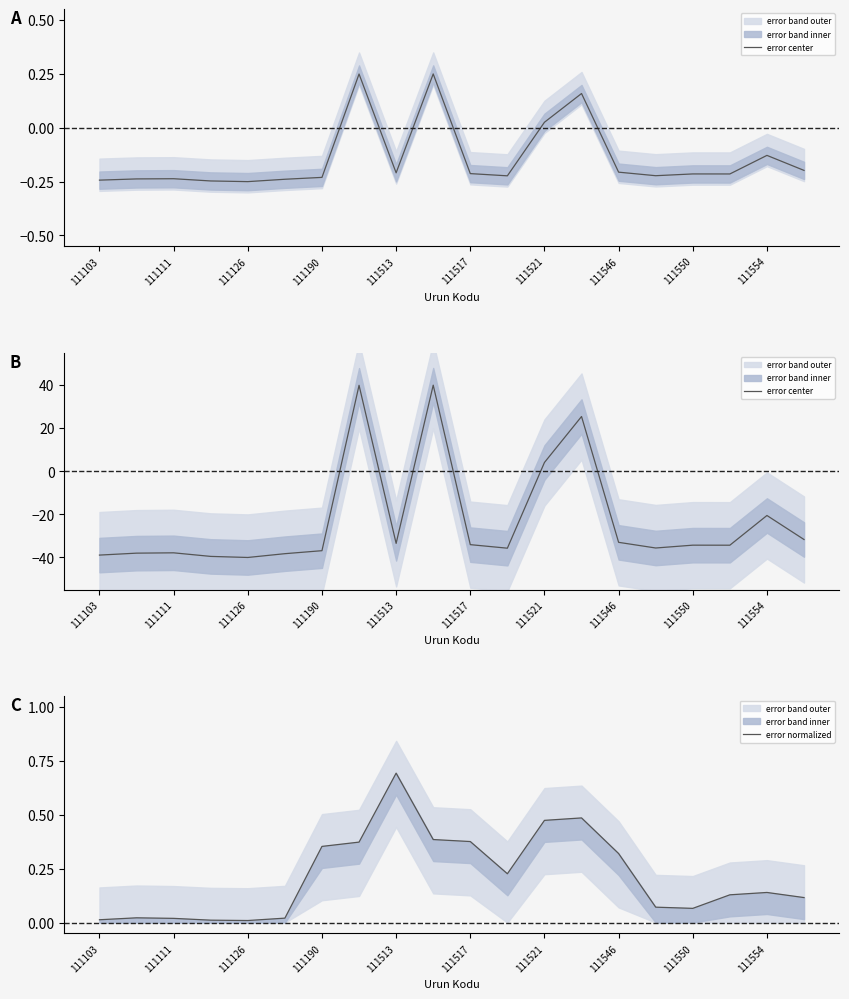

Read the error center value at 17.

-34.3